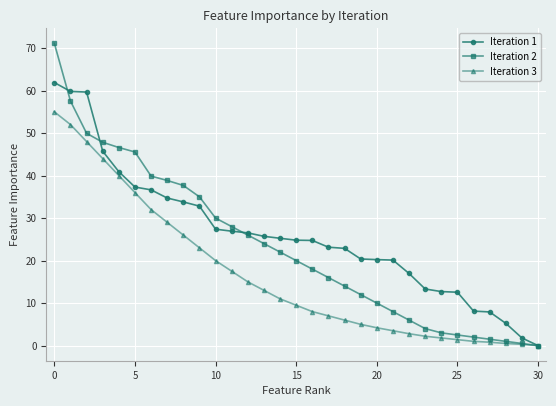

What is the value of the Iteration 2 point at the 11th from the left?

30.0